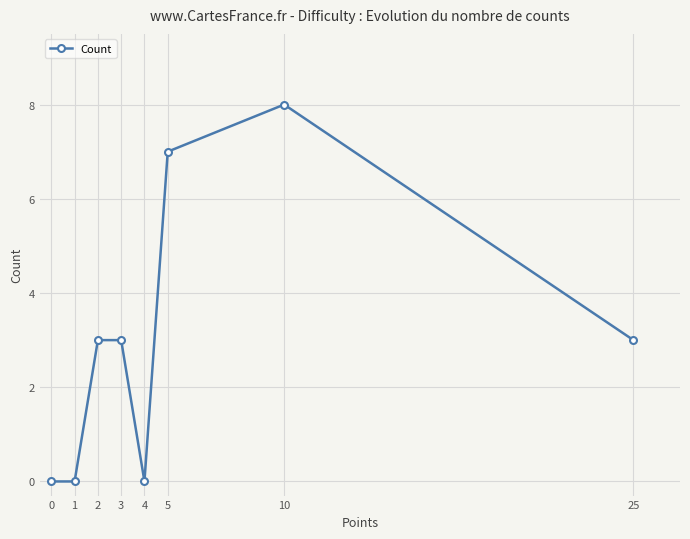

What value does the data have at 2?

3